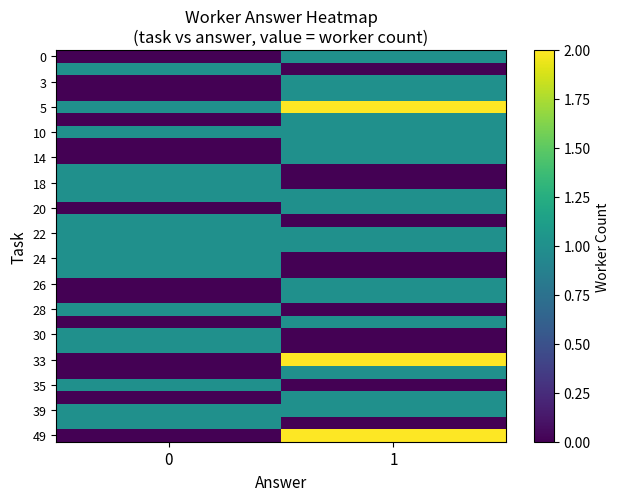

What is the maximum value shown in the chart?

2